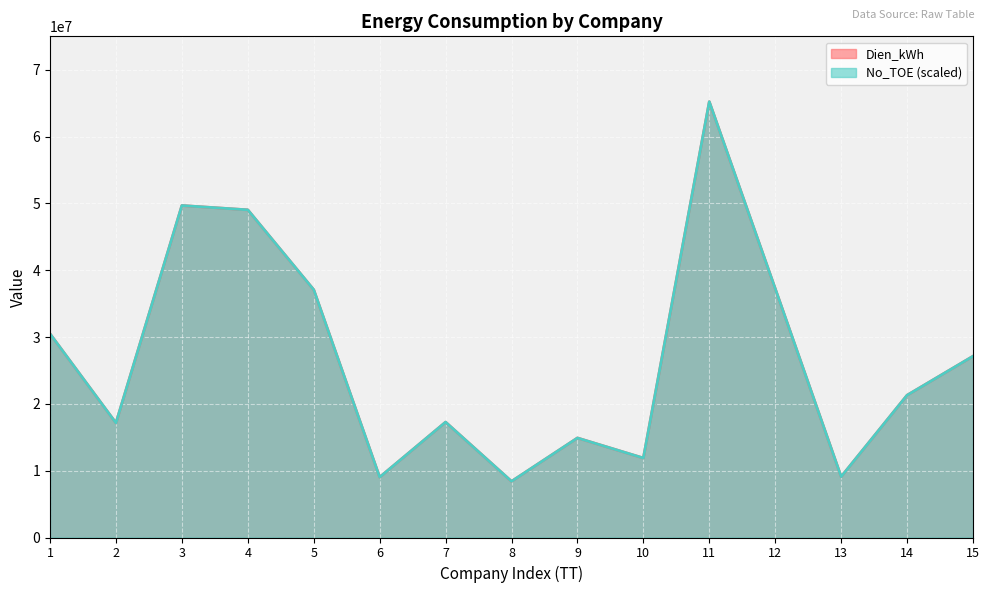

List the series in order of their peak value, highest first.

No_TOE, Dien_kWh